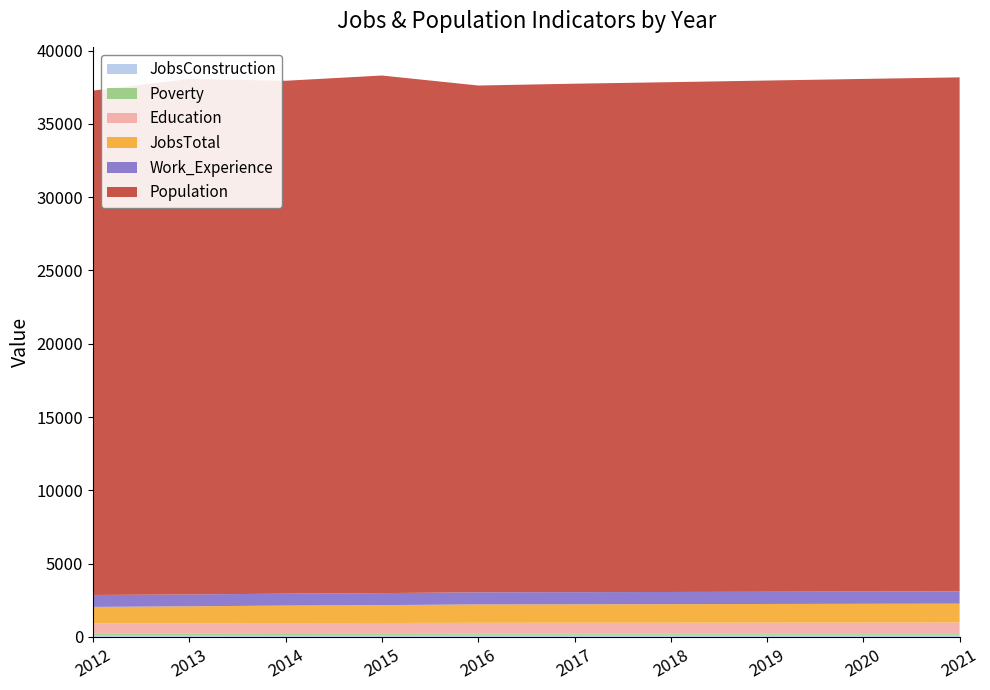

Reading right to left, transcribe all the data shown in this chart.

JobsConstruction: 2021=148	2020=147	2019=146	2018=145	2017=144	2016=144	2015=138	2014=132	2013=128	2012=122
JobsTotal: 2021=1286	2020=1280	2019=1273	2018=1266	2017=1260	2016=1254	2015=1219	2014=1190	2013=1158	2012=1129
Education: 2021=734	2020=732	2019=730	2018=727	2017=725	2016=724	2015=706	2014=701	2013=704	2012=705
Work_Experience: 2021=837	2020=835	2019=833	2018=831	2017=829	2016=828	2015=821	2014=814	2013=809	2012=816
Population: 2021=35069	2020=34973	2019=34877	2018=34781	2017=34688	2016=34573	2015=35311	2014=34992	2013=35170	2012=34411
Poverty: 2021=102	2020=101	2019=99	2018=98	2017=97	2016=96	2015=106	2014=115	2013=100	2012=91